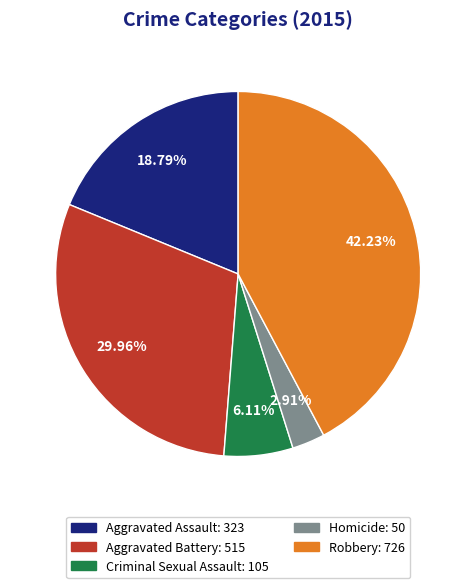

True or false: Aggravated Assault accounts for 25% of the total.

False